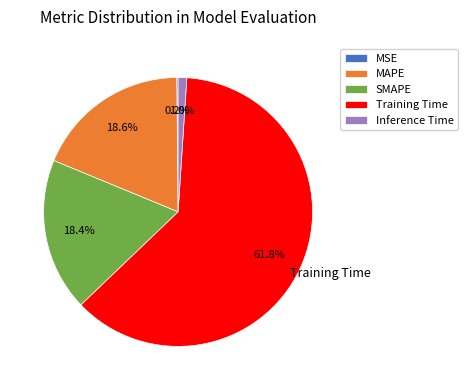

What portion of the pie excludes Inference Time?

99.0%